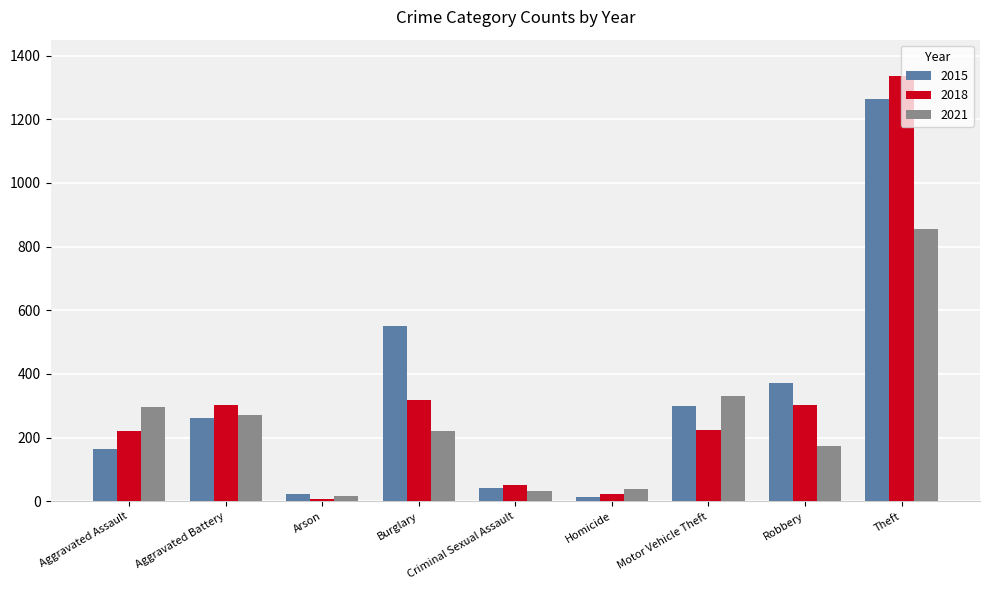

What is the minimum value for 2021?

17